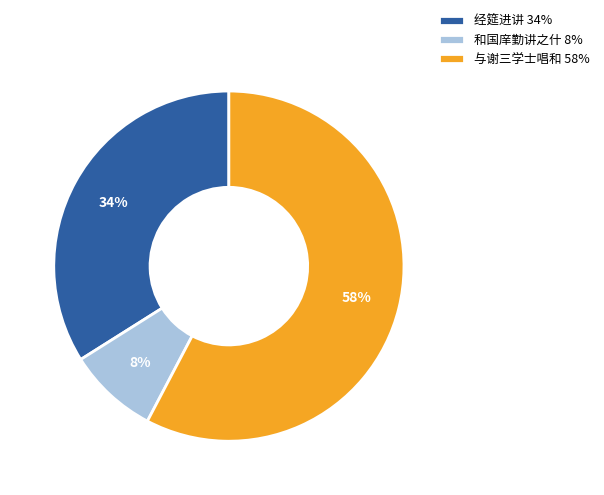

To the nearest percent, what is the combined percentage of 与谢三学士唱和 58% and 和国庠勤讲之什 8%?

66%